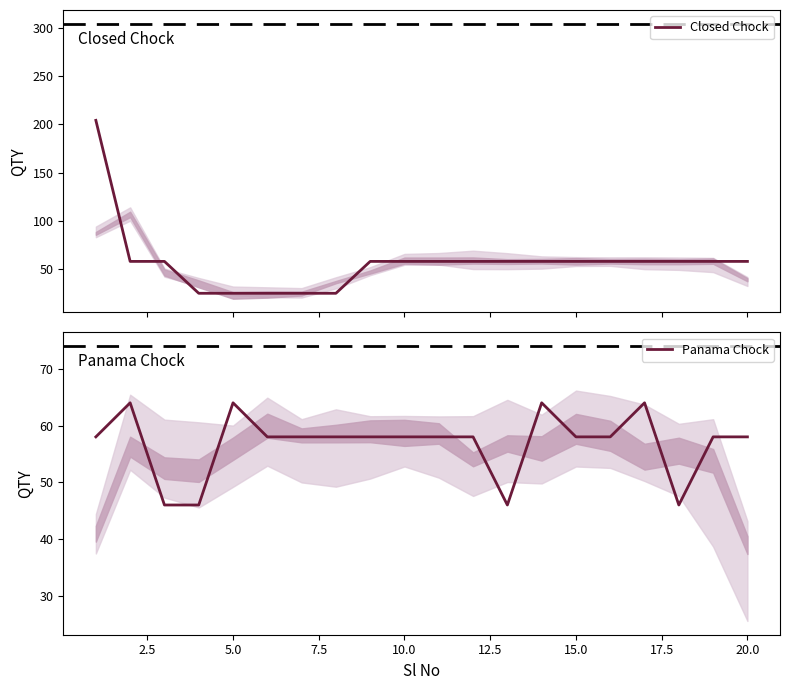

Is it true that Panama Chock equals 64 at 5.0?

True